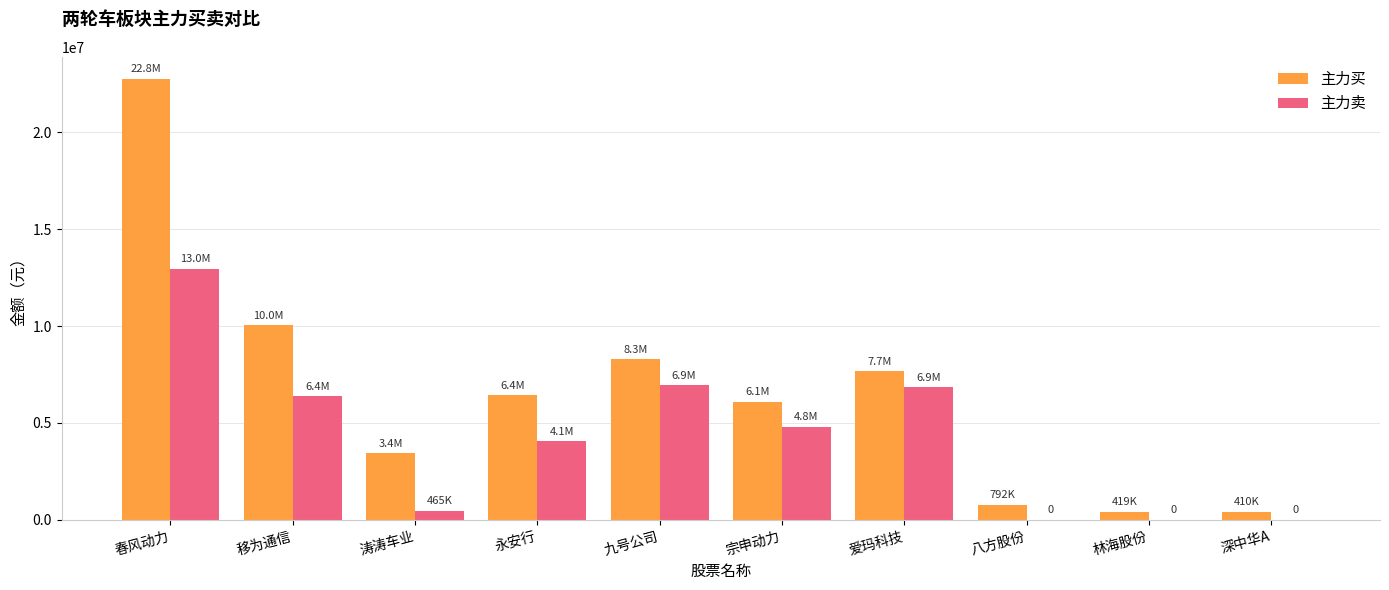

At which category does the chart reach its peak across all series?

春风动力